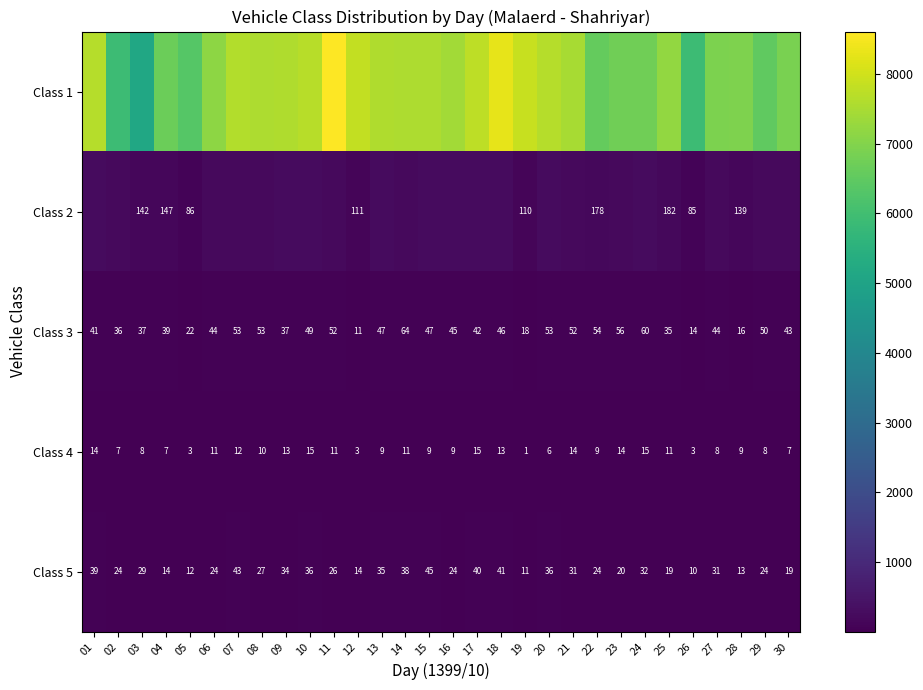

What is the total value across all series at 17?

8092